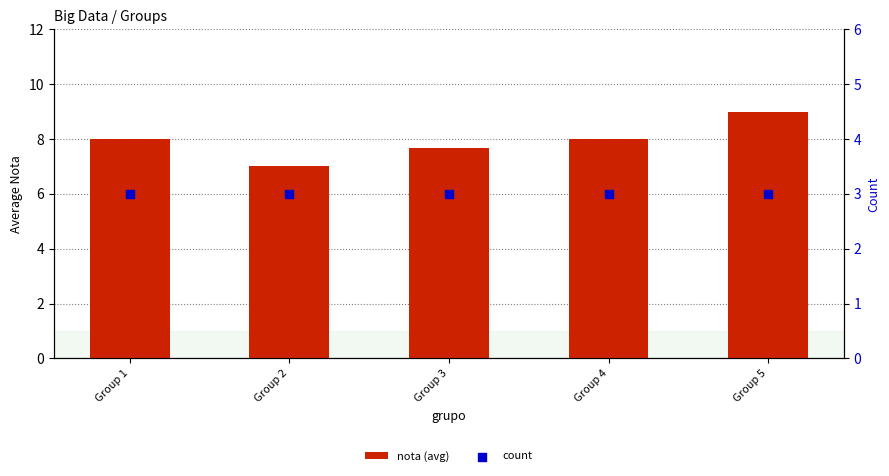

What is the total value across all series at Group 4?

11.0